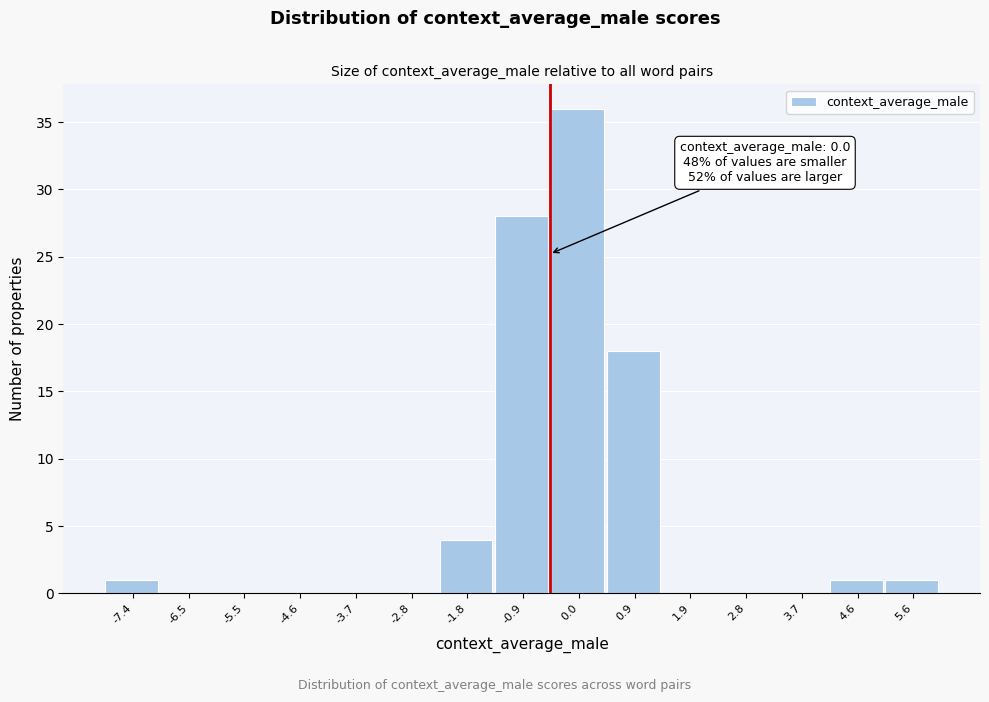

Reading left to right, what are all the values shown in this chart?

-7.4=1	-6.5=0	-5.5=0	-4.6=0	-3.7=0	-2.8=0	-1.8=4	-0.9=28	0.0=36	0.9=18	1.9=0	2.8=0	3.7=0	4.6=1	5.6=1